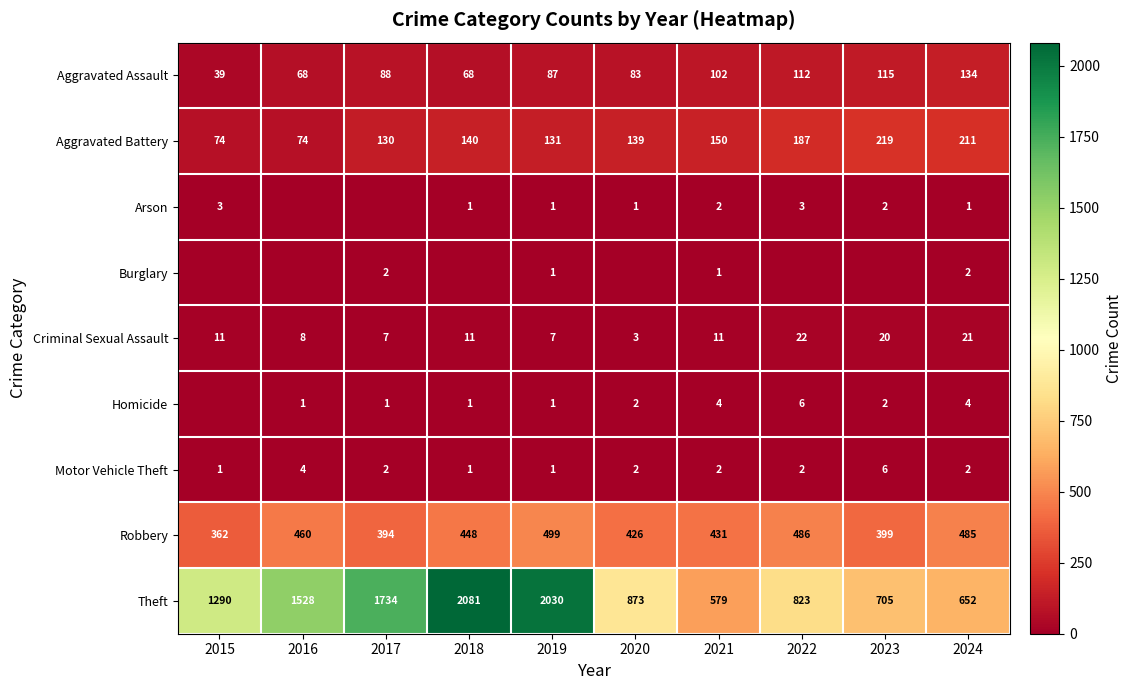

Between 2019 and 2024, which series saw the biggest shift?

Theft